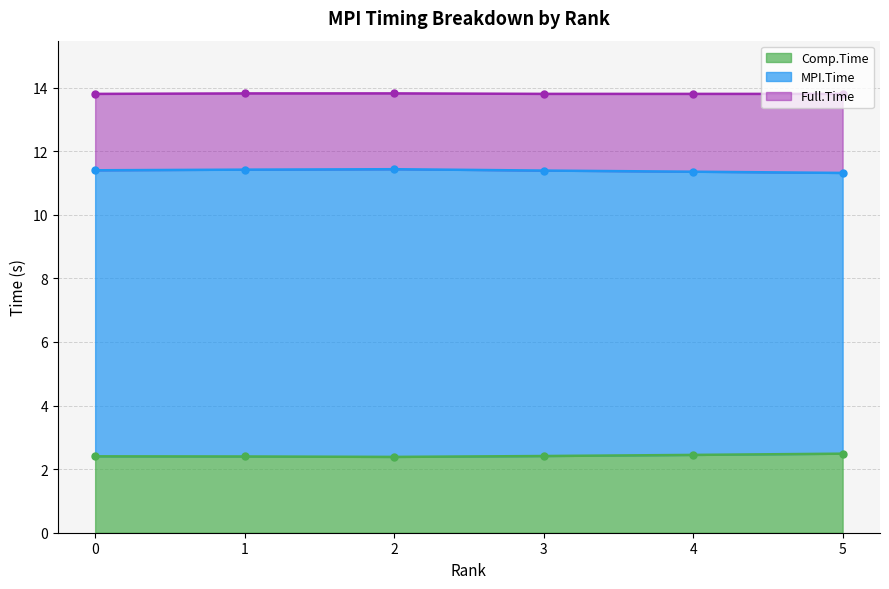

True or false: Full.Time and Comp.Time intersect in this chart.

False